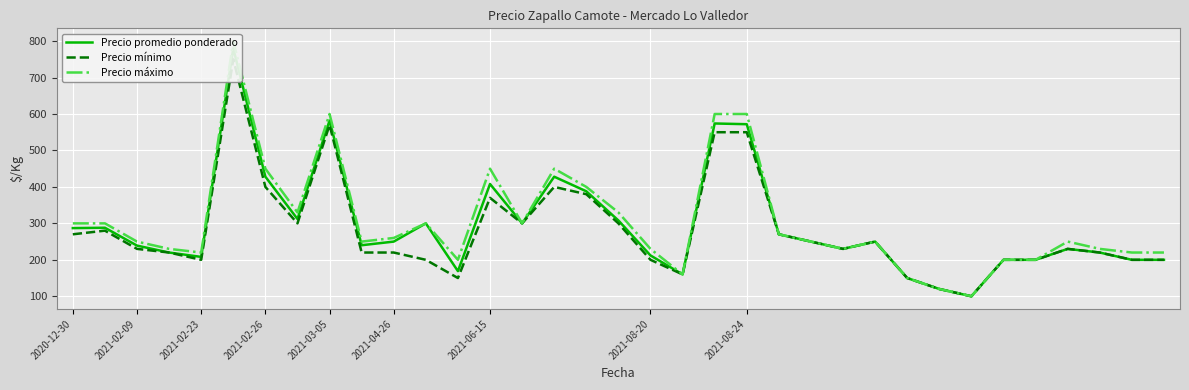

What are all the series names shown in the legend?

Precio promedio ponderado, Precio mínimo, Precio máximo